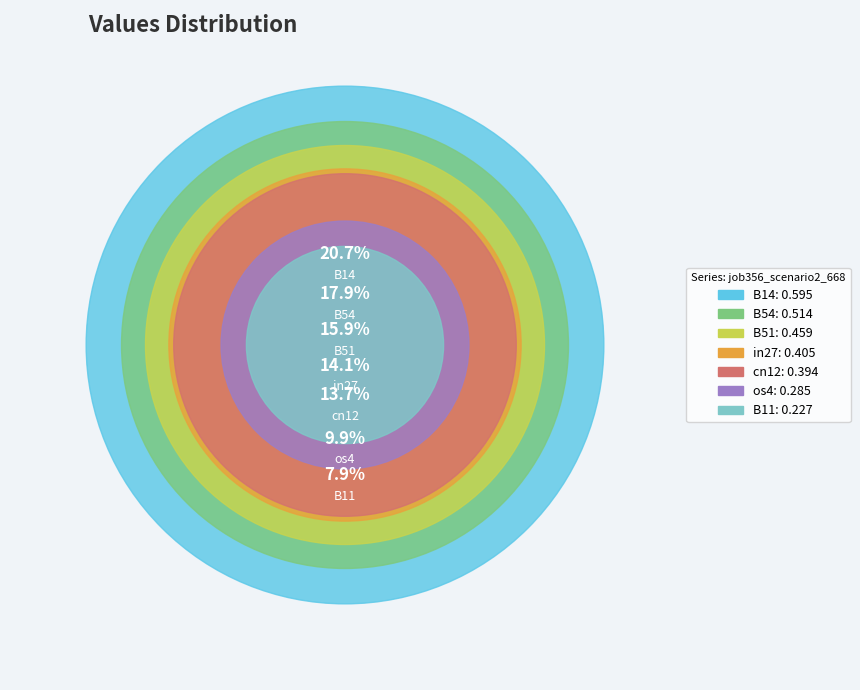

What percentage is NOT represented by cn12?

86.3%